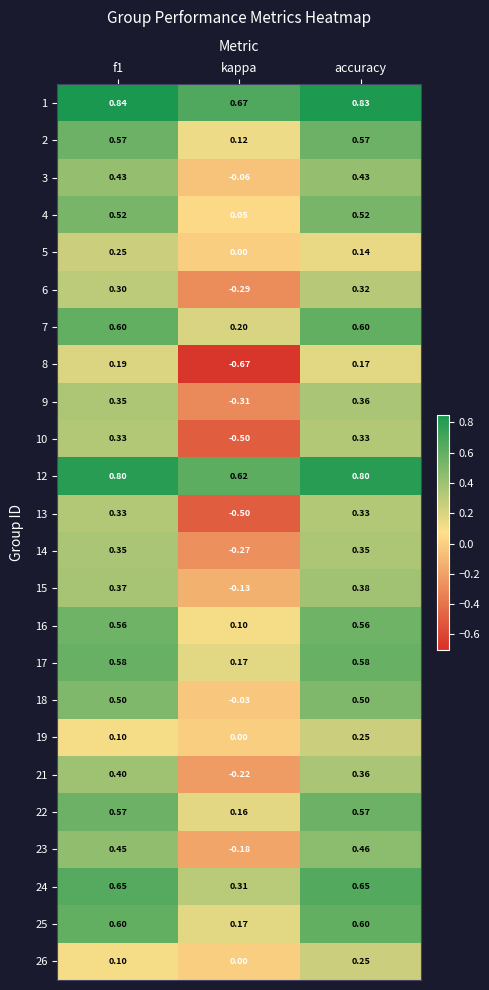

Which series has the largest total across all categories?

1